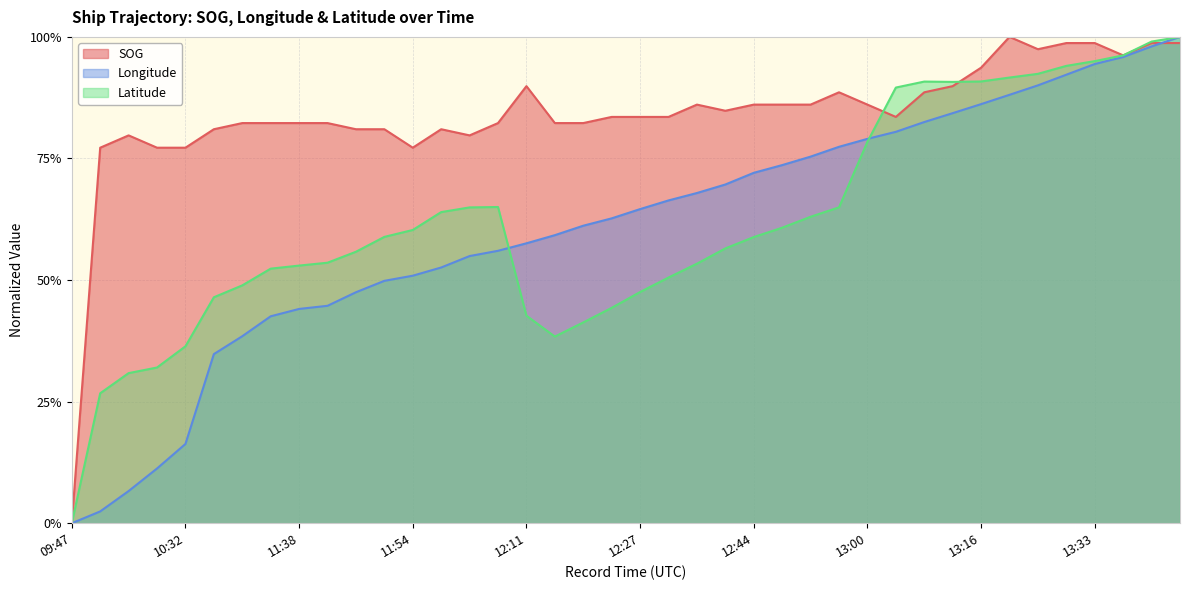

What is the maximum value shown in the chart?

1.0